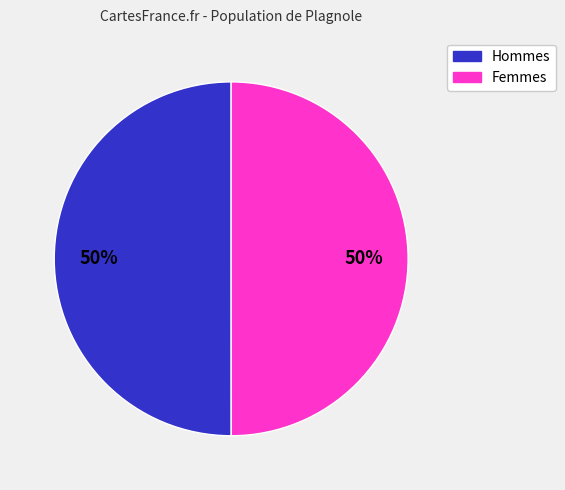

To the nearest percent, what is the average slice percentage?

50%